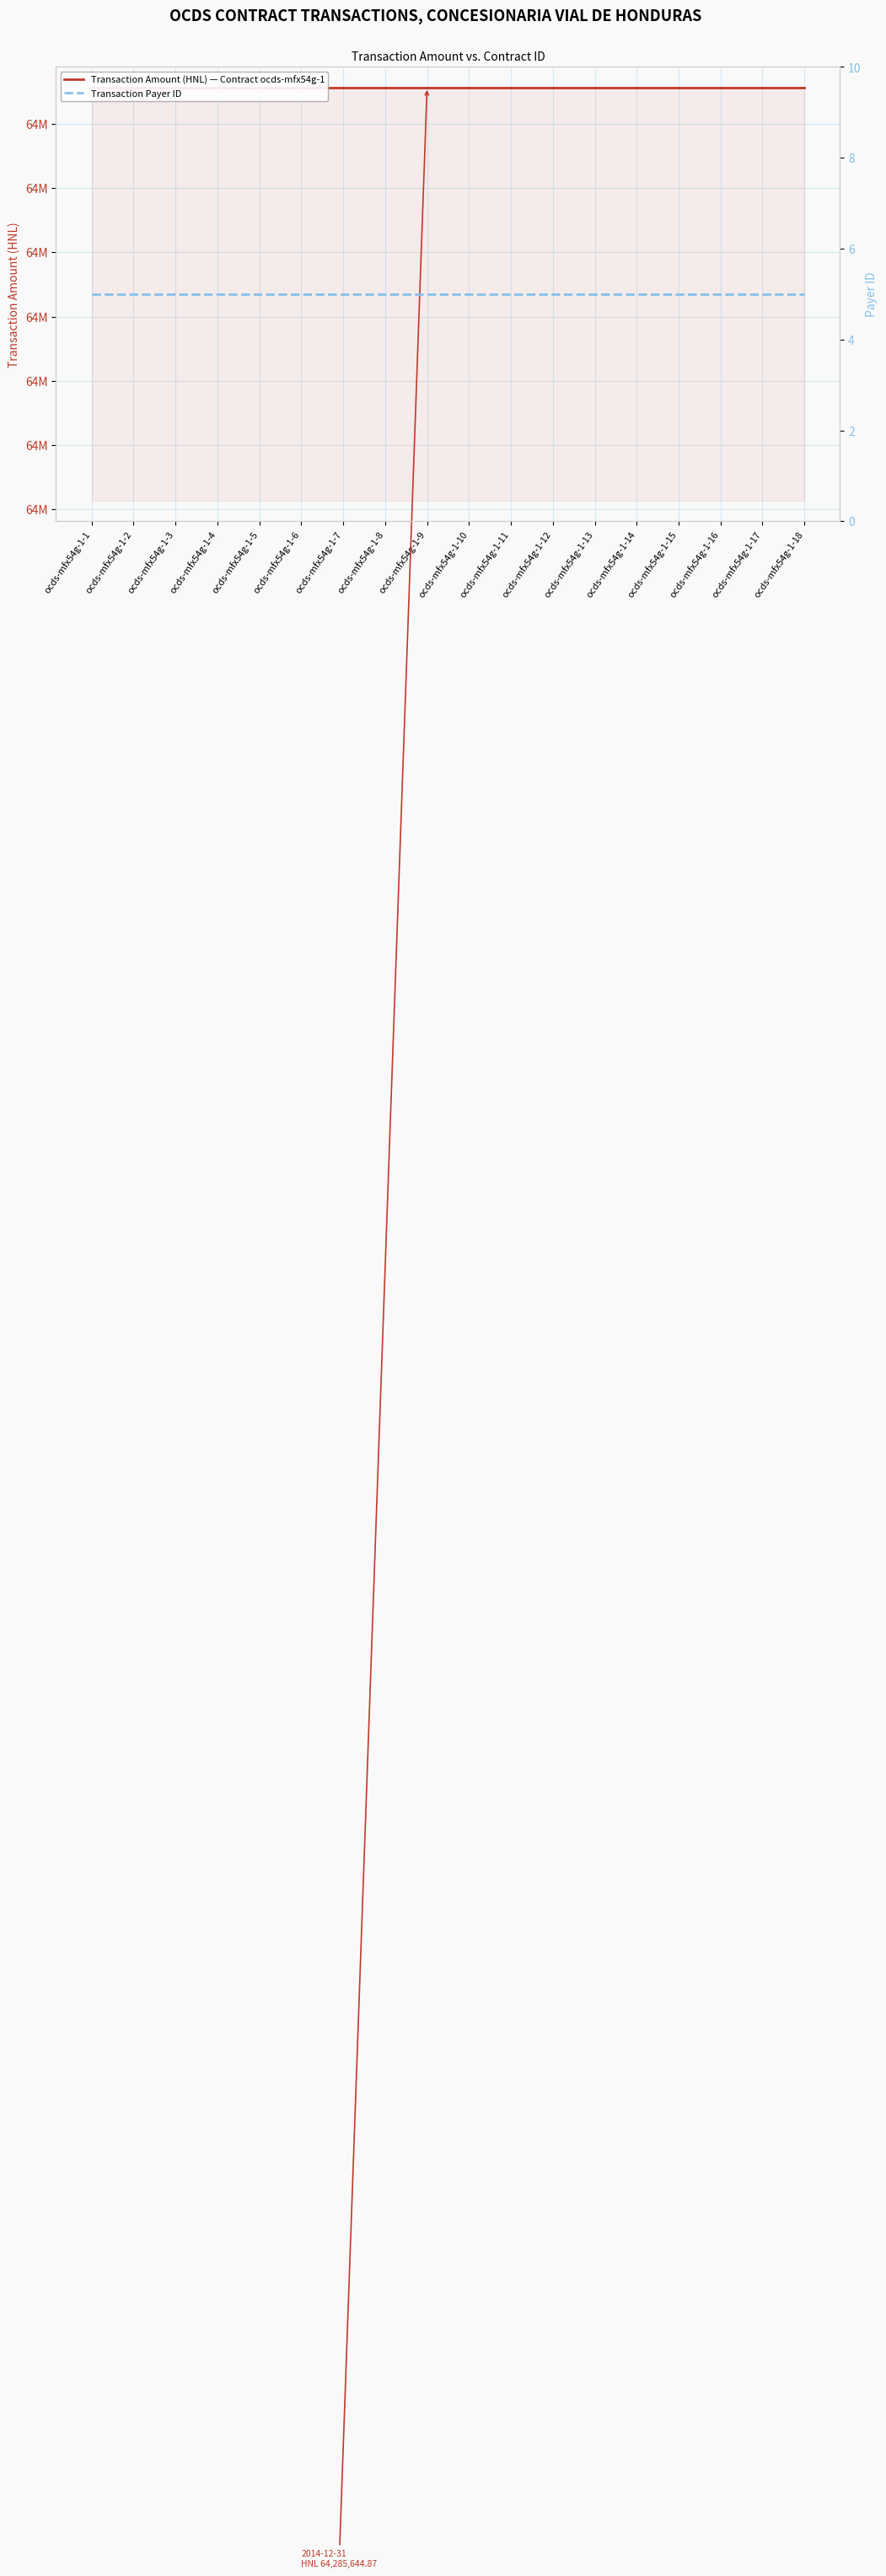

Which series has the largest total across all categories?

Transaction Amount (HNL) — Contract ocds-mfx54g-1